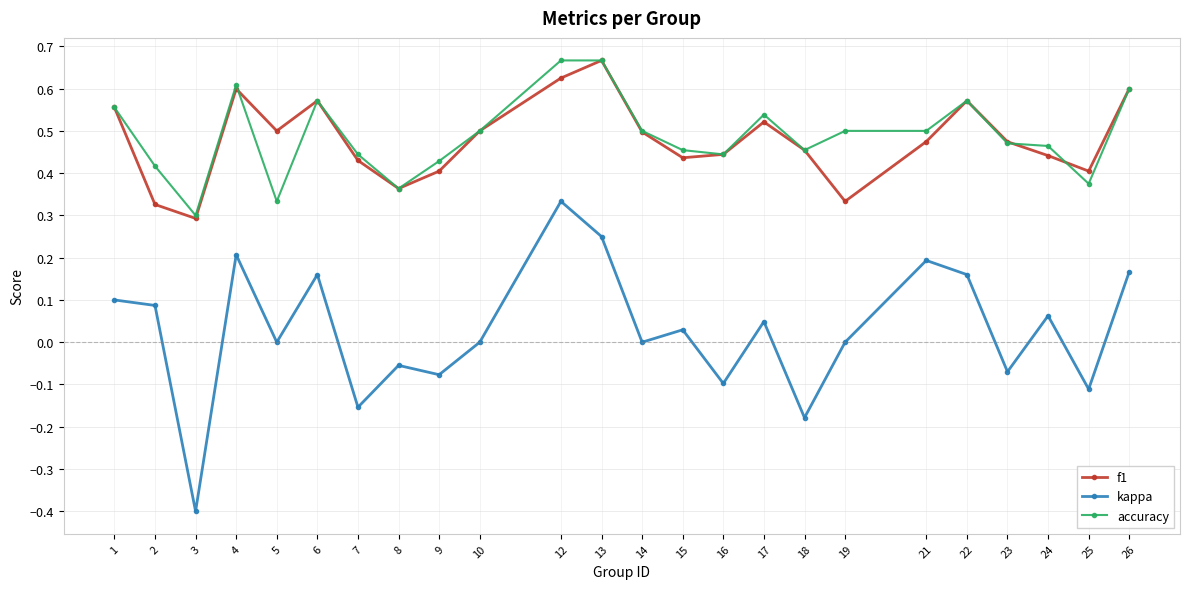

Where is the first local minimum for kappa?

3